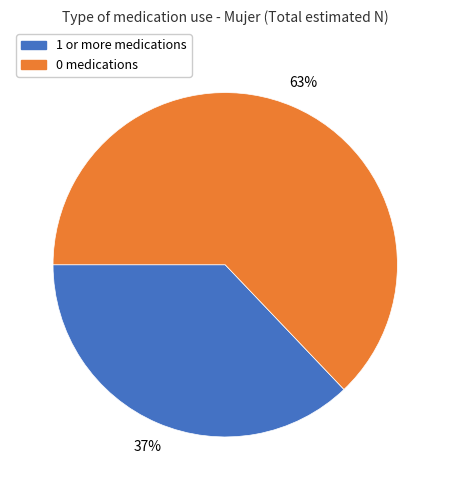

To the nearest percent, what is the difference between the largest and smallest slice percentages?

26%